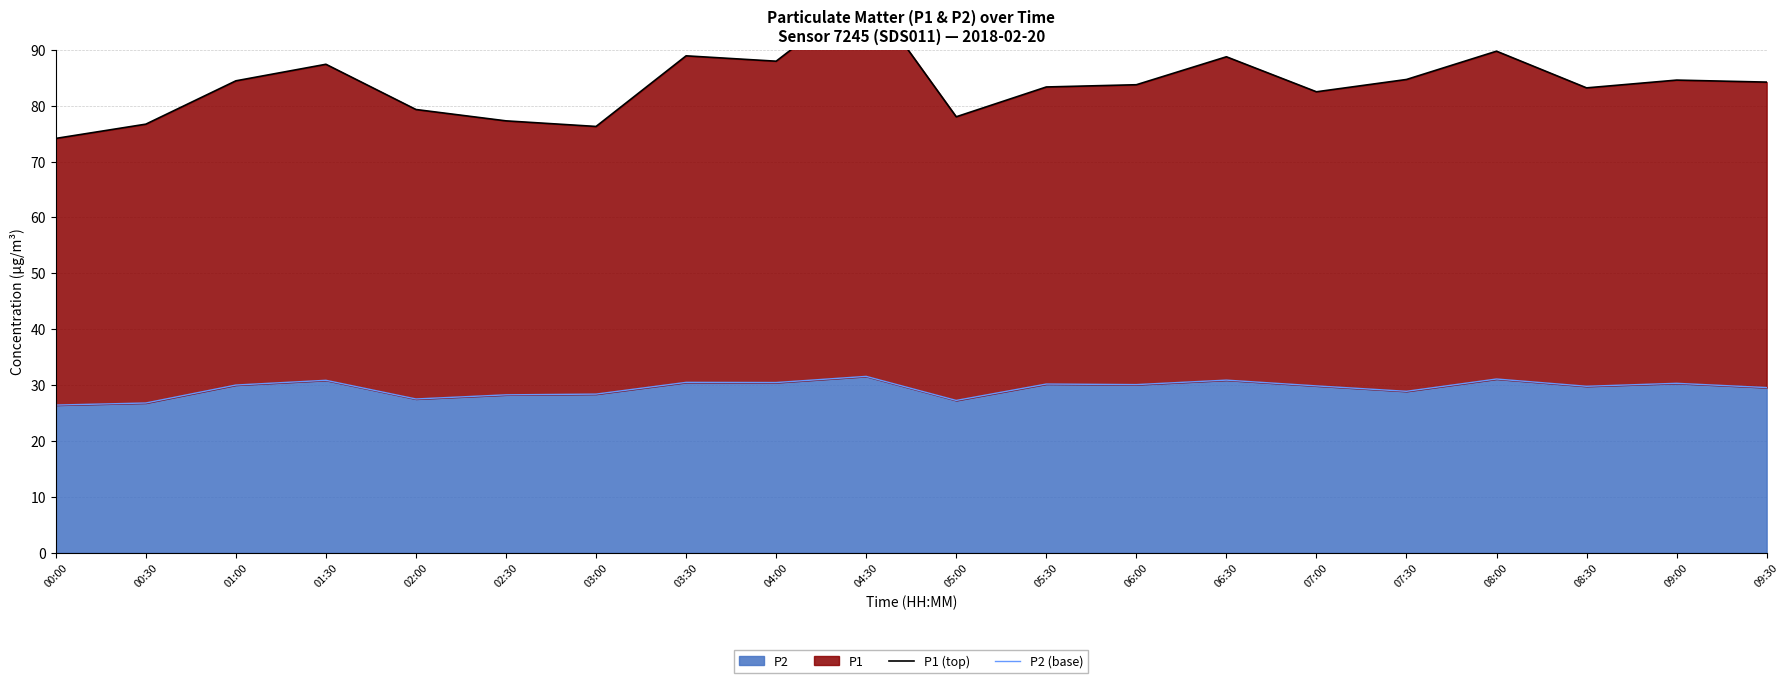

Which category has the highest value in the P2 (base) series?

04:30